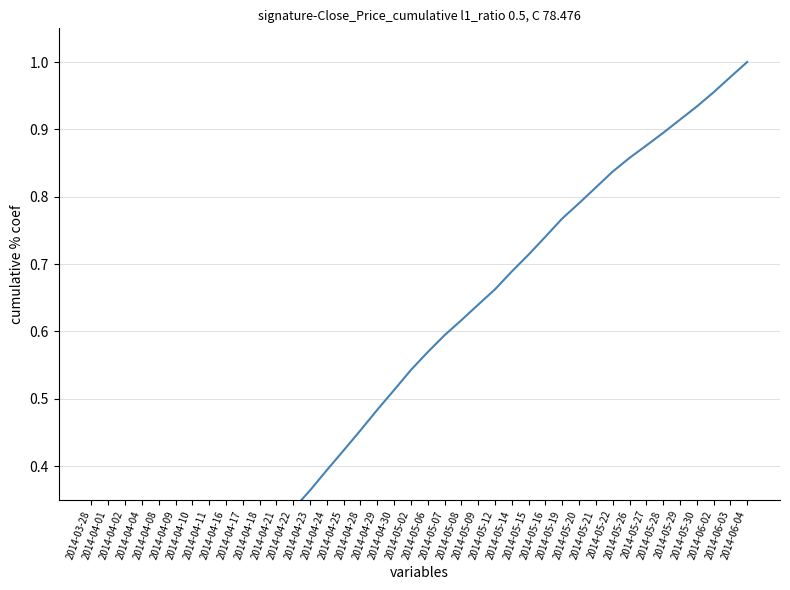

Where is the data nearest to the value 0?

2014-03-28